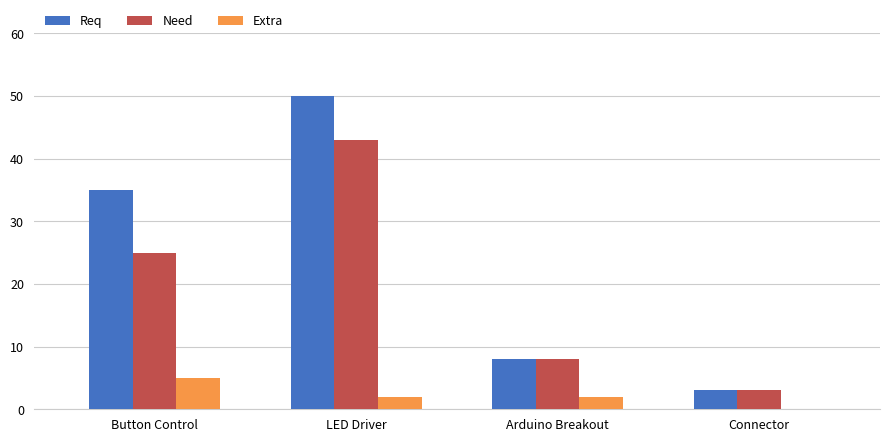

The value of Req at Arduino Breakout is 8. True or false?

True